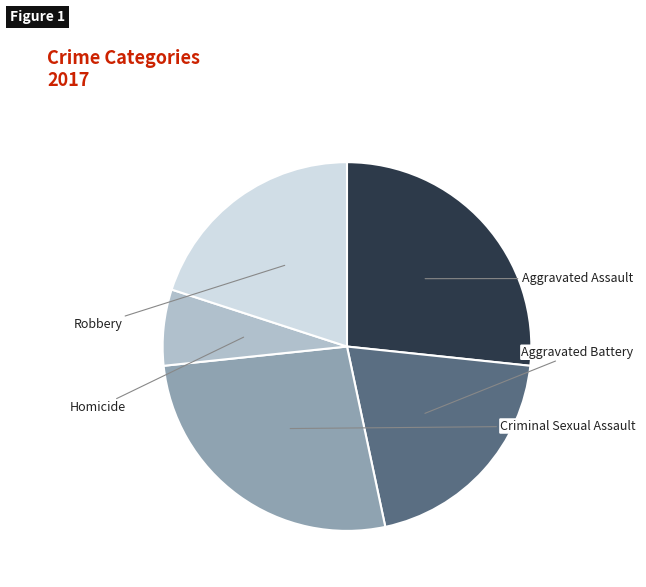

Is there a majority slice in this chart?

No